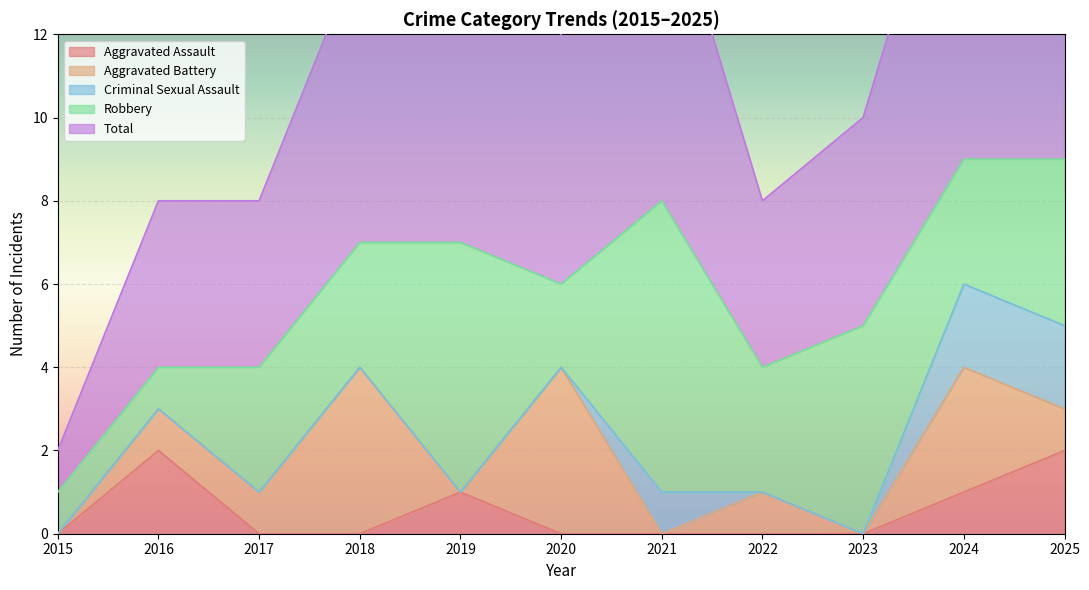

What are all the series names shown in the legend?

Aggravated Assault, Aggravated Battery, Criminal Sexual Assault, Robbery, Total